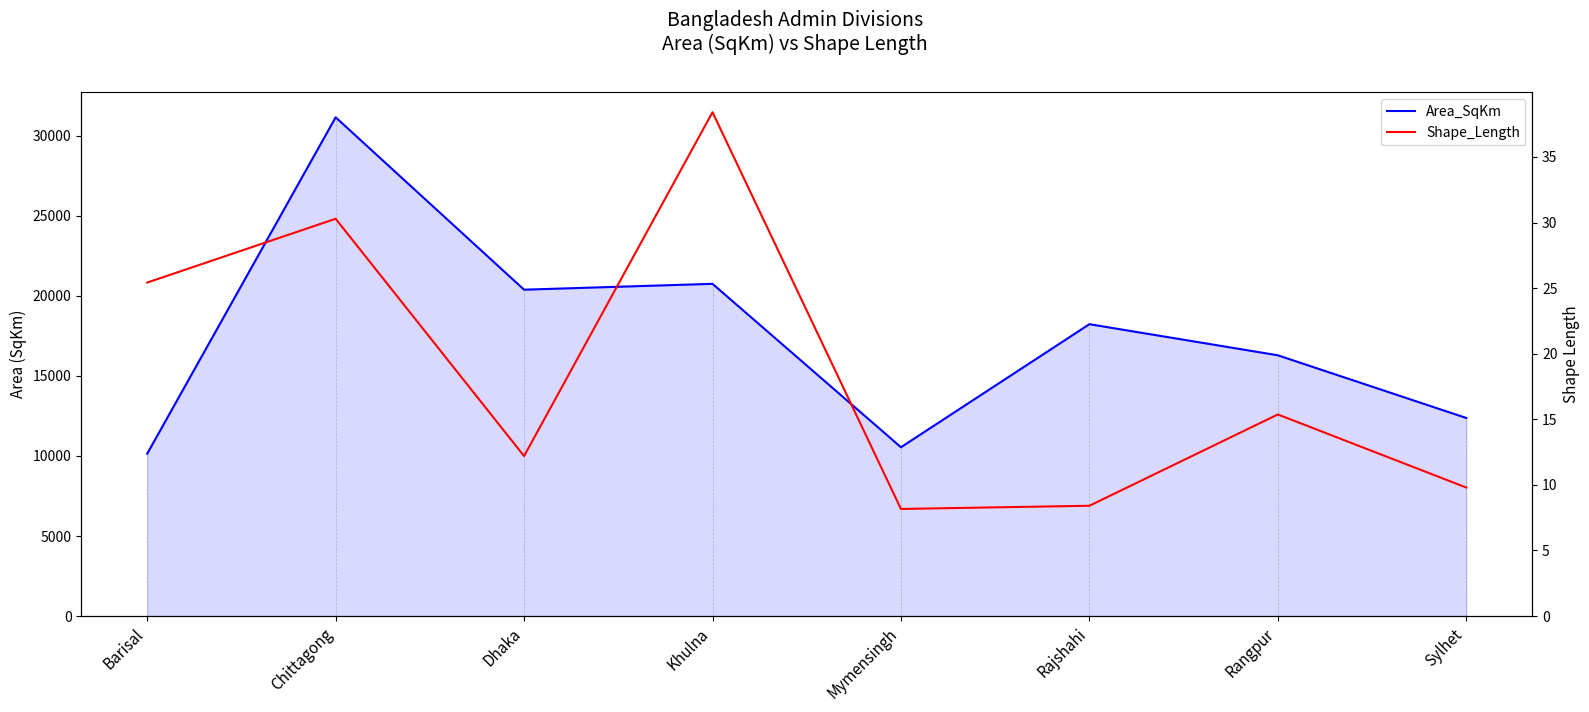

Which series changed the most between Chittagong and Khulna?

Area_SqKm